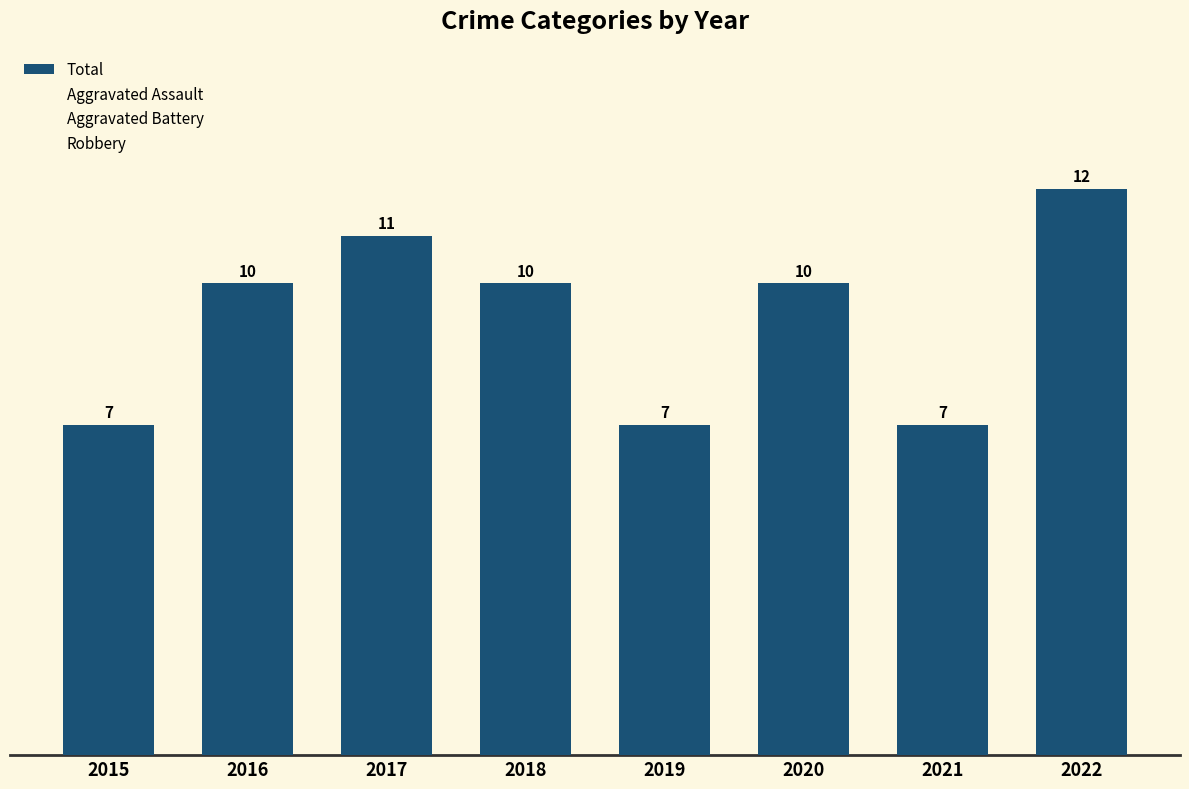

How many series are shown in this chart?

1